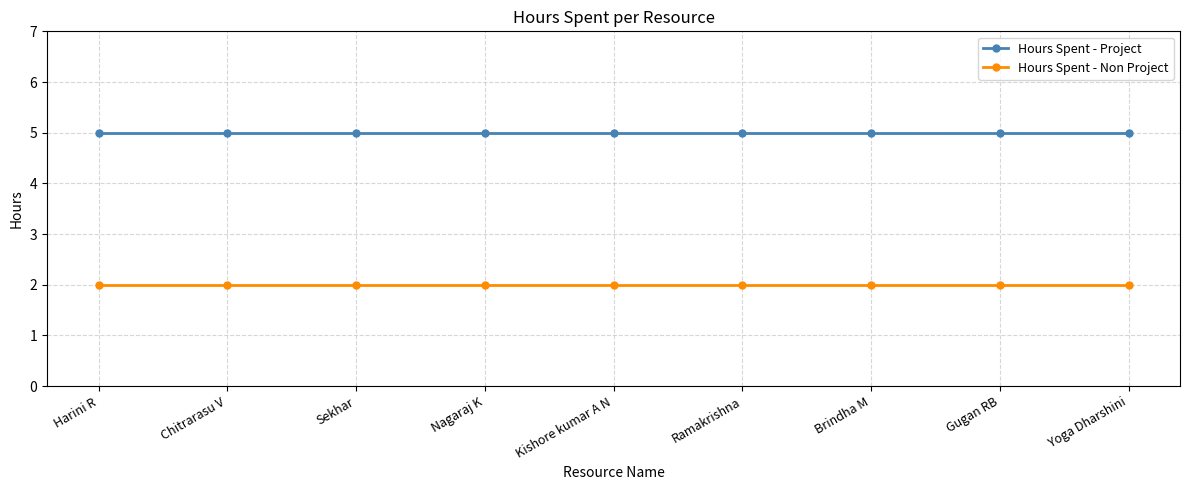

Rank the series by their maximum value, from highest to lowest.

Hours Spent - Project, Hours Spent - Non Project